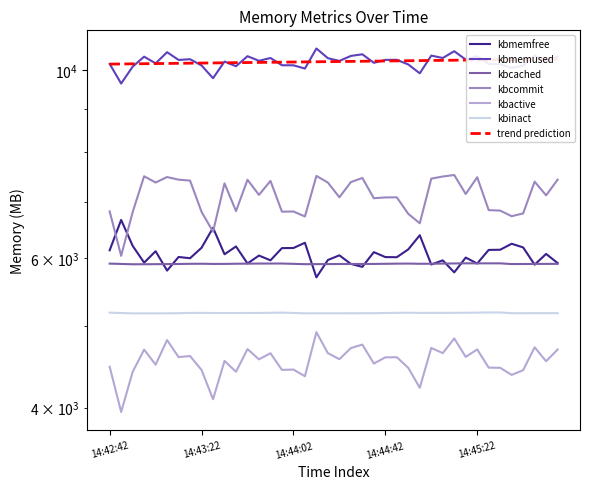

How many interior local valleys does the kbinact series have?

9